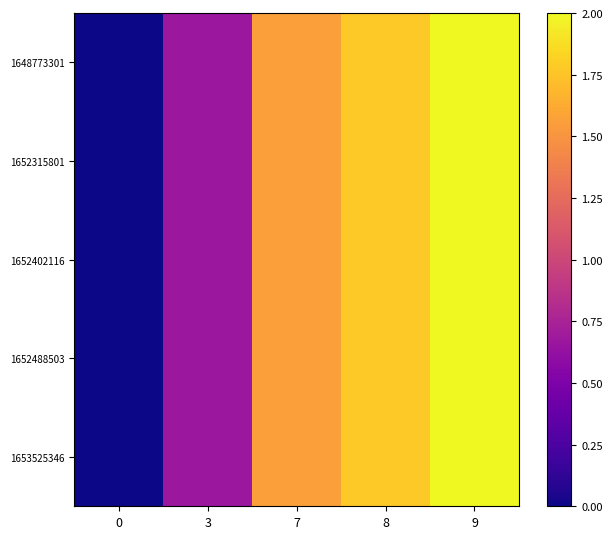

Reading left to right, transcribe all the data shown in this chart.

1648773301: 0=0.0	3=0.7	7=1.6	8=1.8	9=2.0
1652315801: 0=0.0	3=0.7	7=1.6	8=1.8	9=2.0
1652402116: 0=0.0	3=0.7	7=1.6	8=1.8	9=2.0
1652488503: 0=0.0	3=0.7	7=1.6	8=1.8	9=2.0
1653525346: 0=0.0	3=0.7	7=1.6	8=1.8	9=2.0